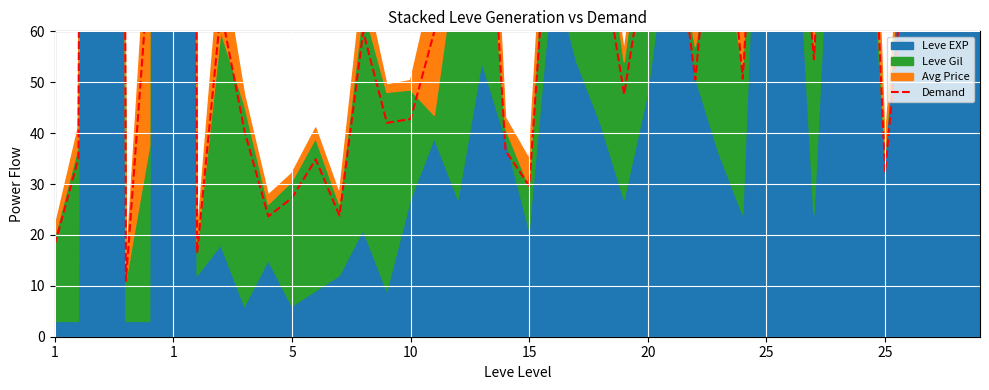

The value at 28 is 25.1. True or false?

False